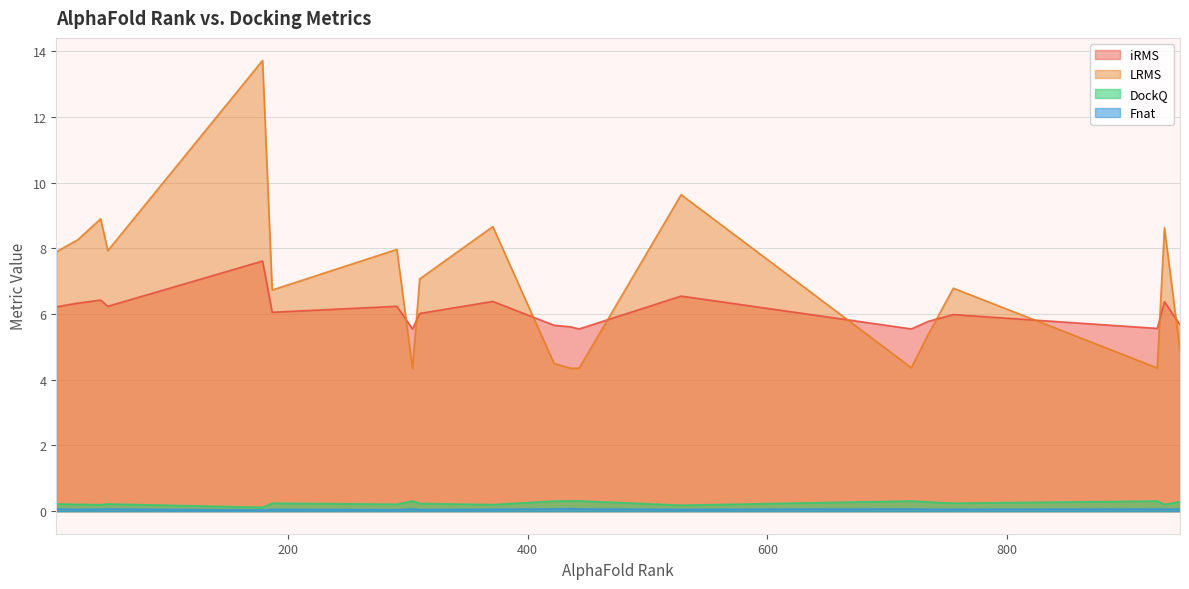

Which category has the lowest value in the Fnat series?

179